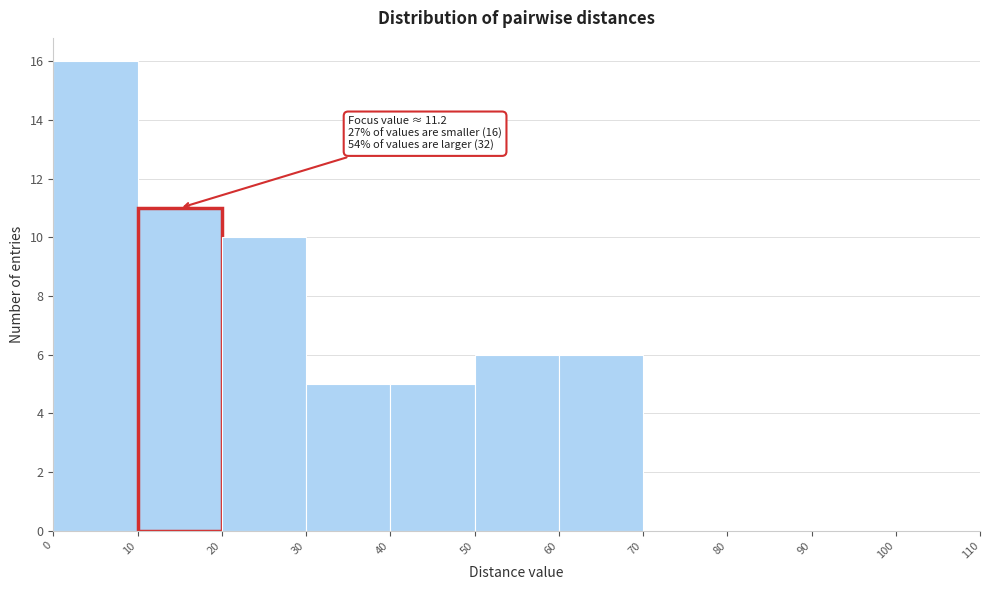

Which range on the x-axis has the tallest bar?

0 to 10